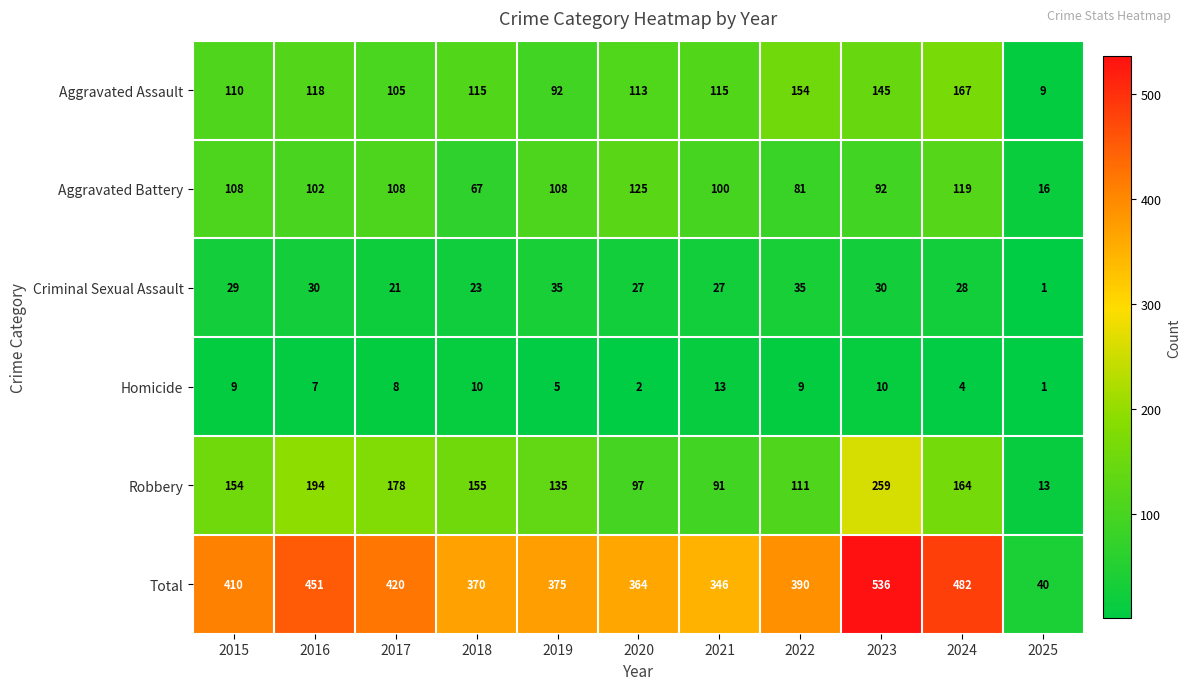

Rank the categories by Total value from lowest to highest.

2025, 2021, 2020, 2018, 2019, 2022, 2015, 2017, 2016, 2024, 2023